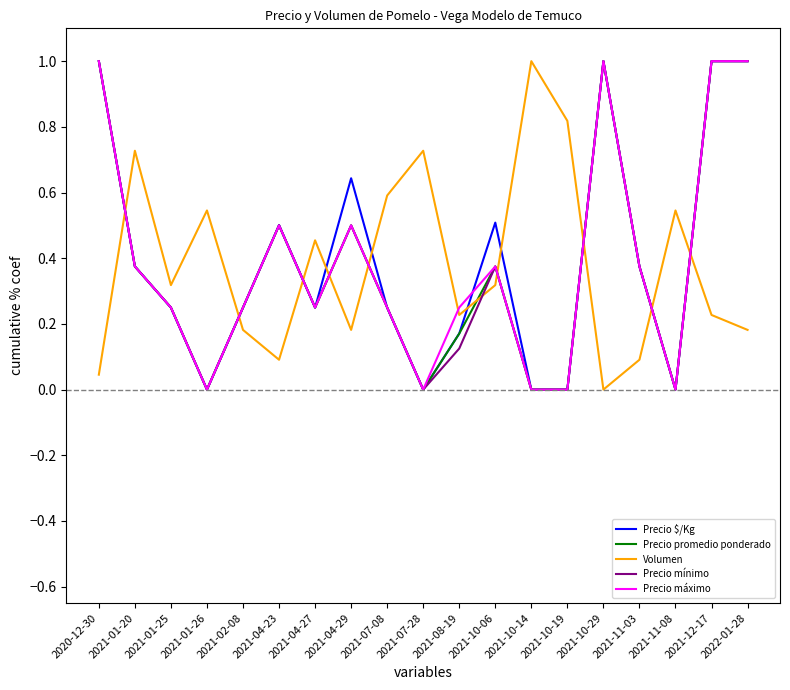

What is the highest value of the Volumen series?

1.0